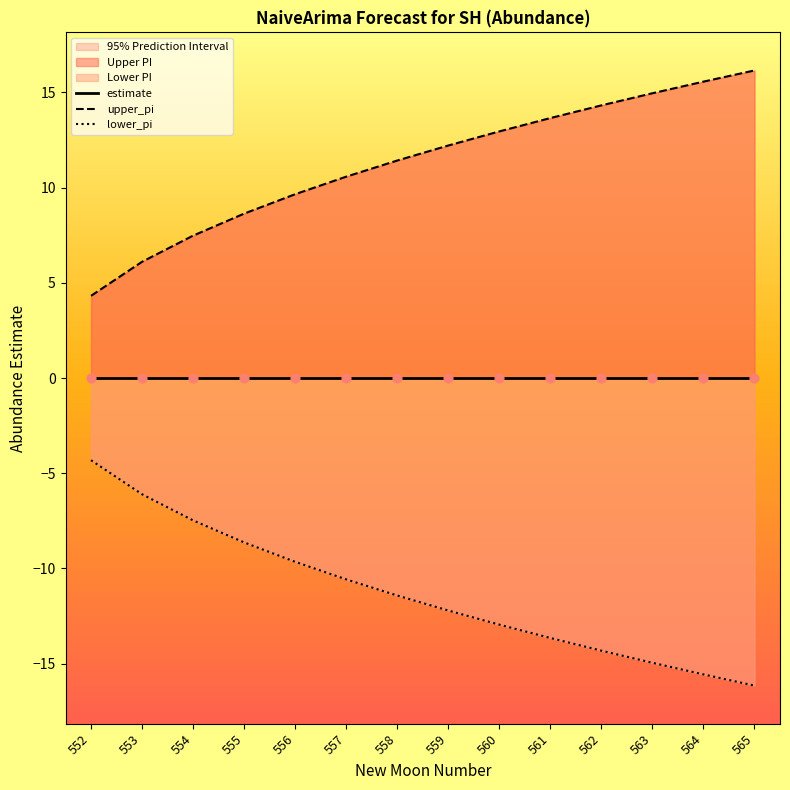

Which series contains the lowest Y value?

lower_pi